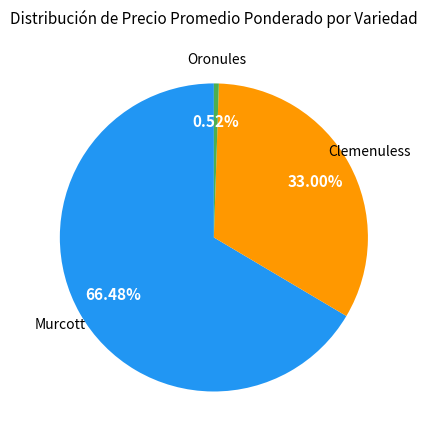

Does any single category account for the majority?

Yes